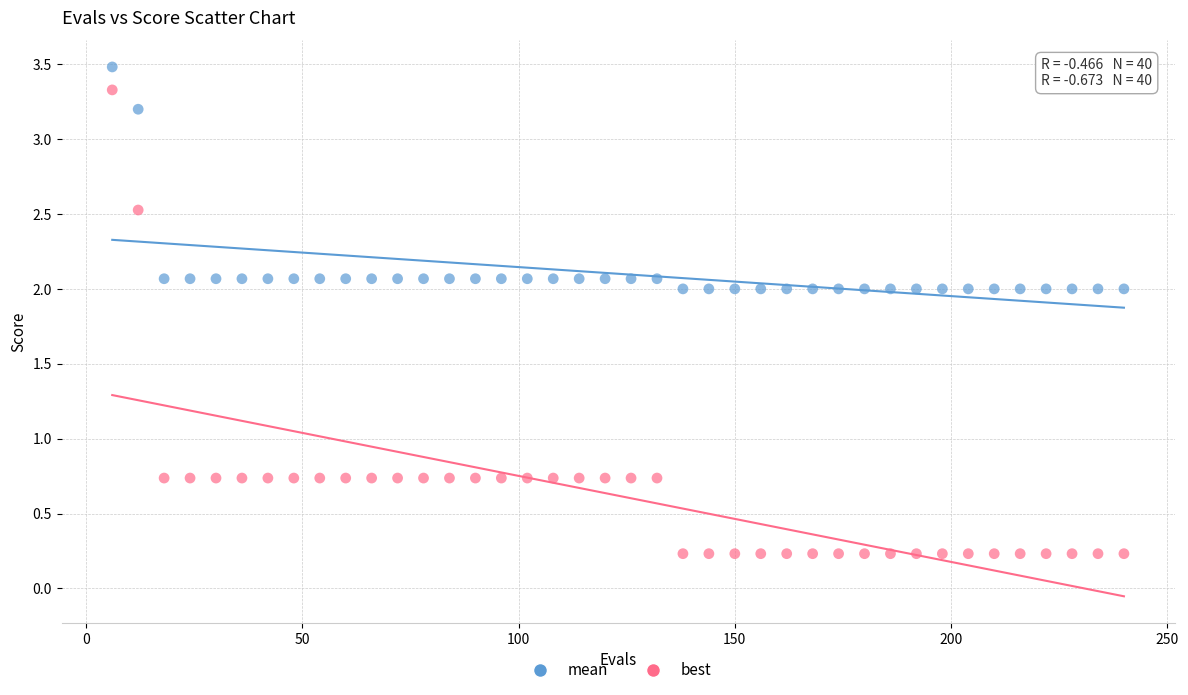

Across all data points, what is the range of X values (max minus min)?

234.0